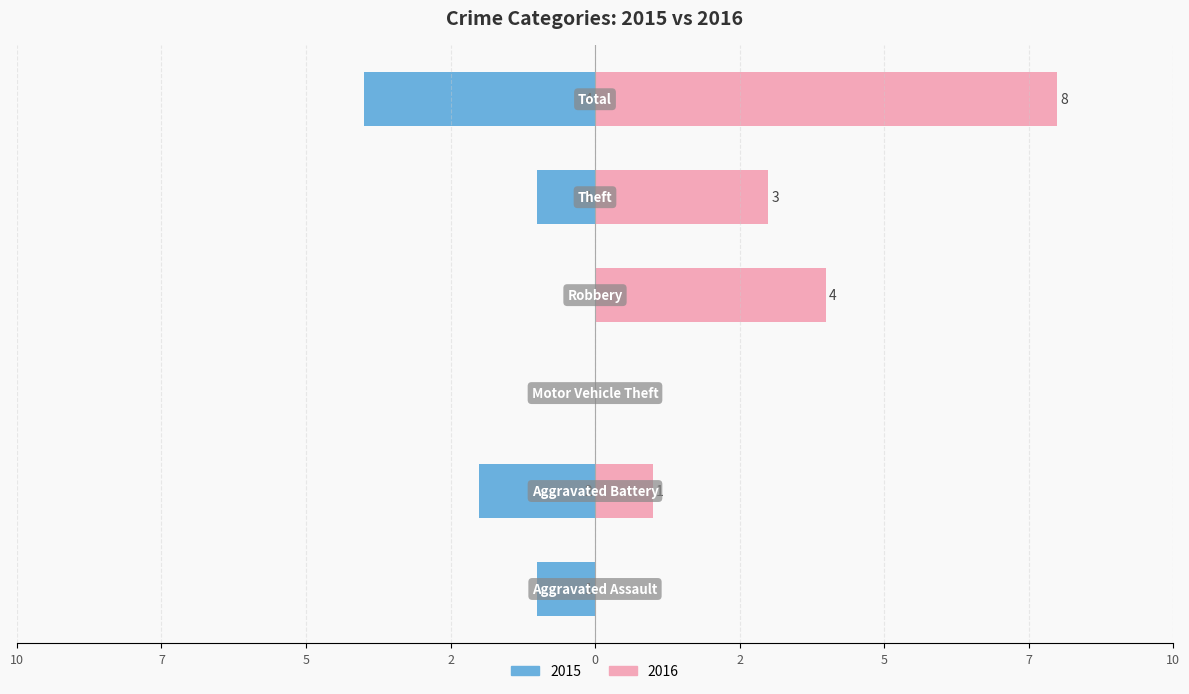

How many bars are there in each group?

6